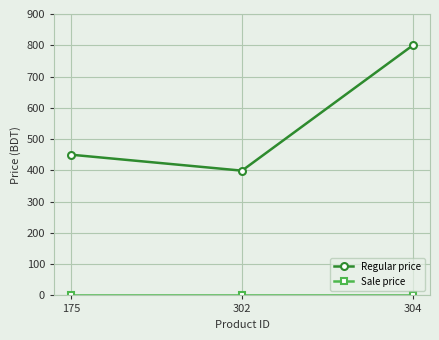

Which series changed the most between 175 and 304?

Regular price